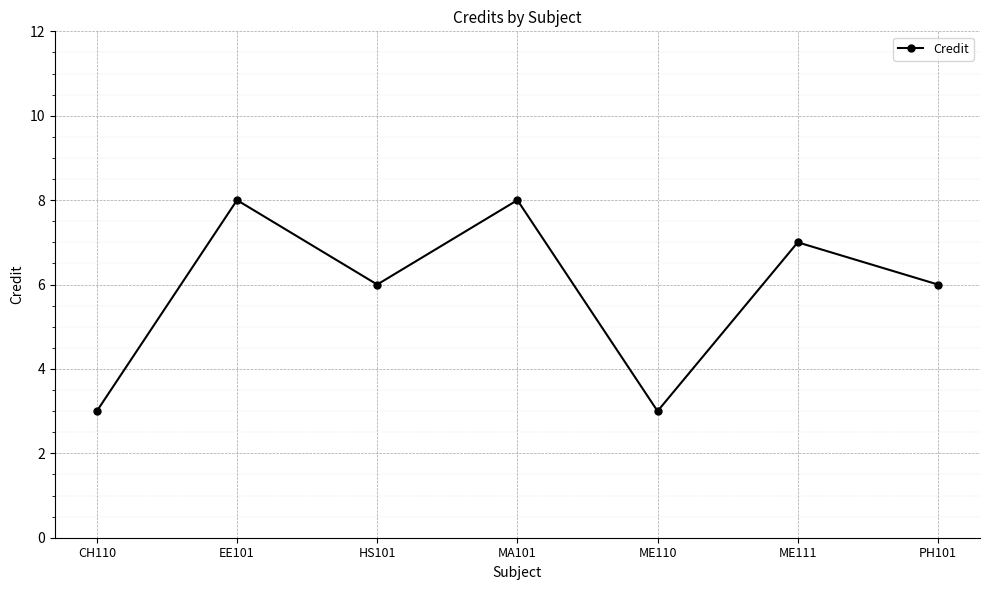

The value at EE101 is 2. True or false?

False